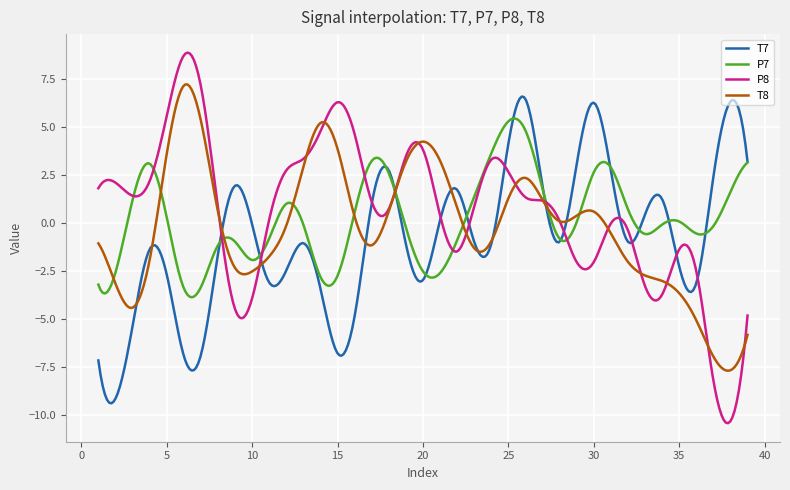

Which series has the widest spread of values?

P8